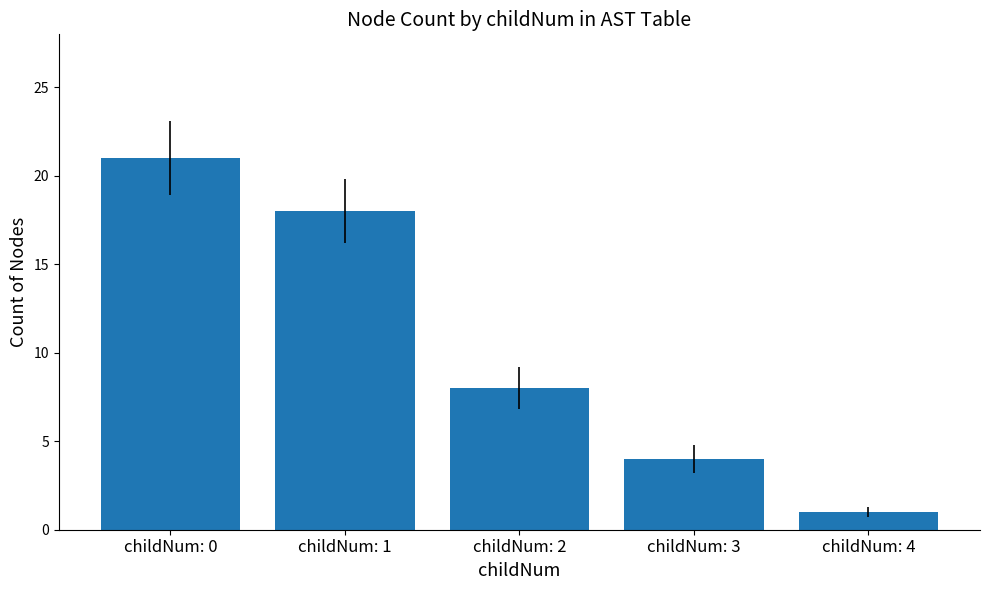

The chart shows a value of 2 at childNum: 3. True or false?

False